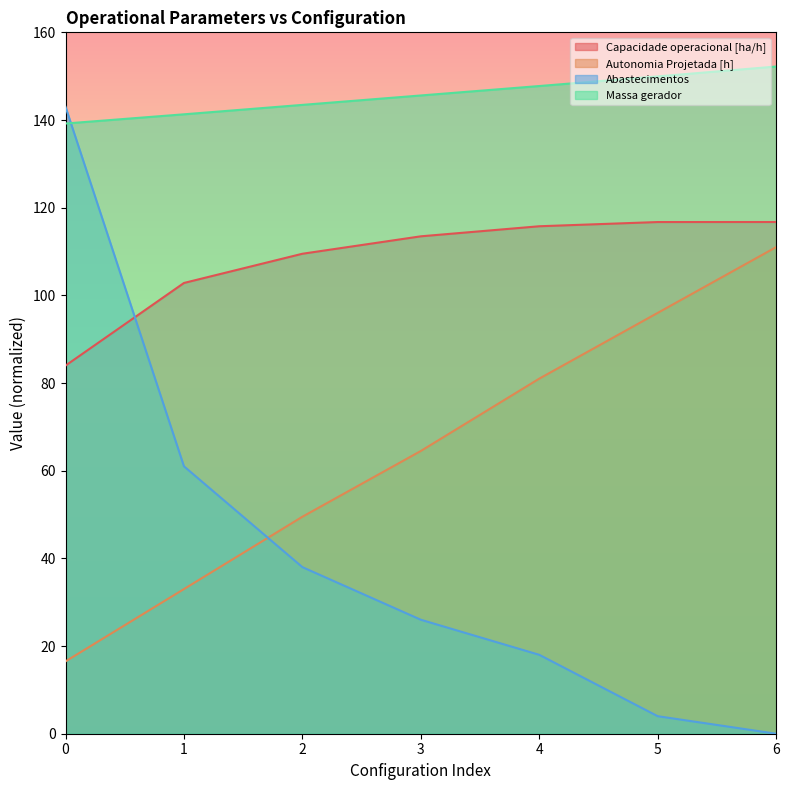

Rank the series at 1 from highest to lowest value.

Massa gerador, Capacidade operacional [ha/h], Abastecimentos, Autonomia Projetada [h]